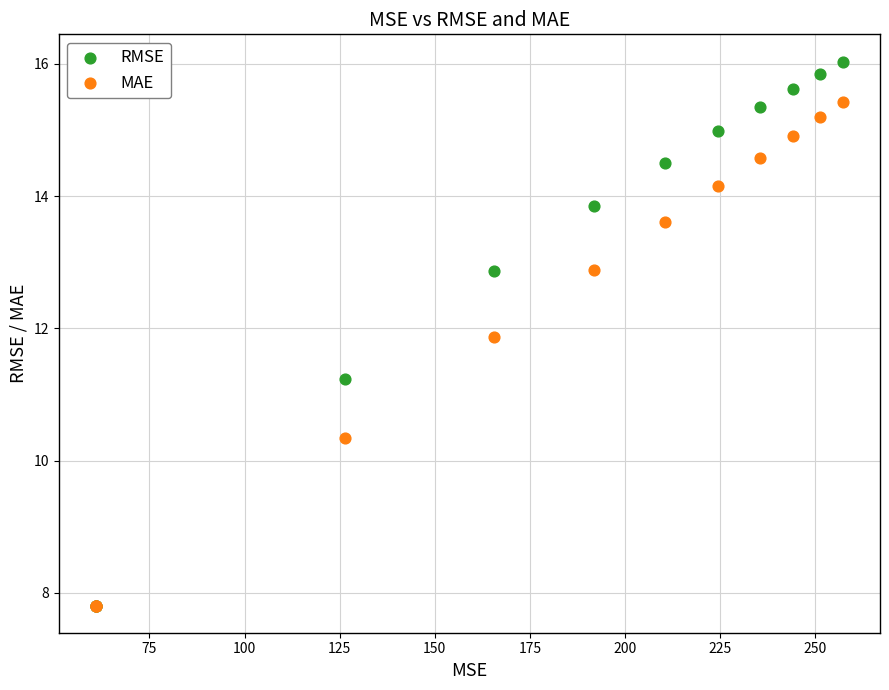

Across all series, what Y value is closest to 11?

11.2